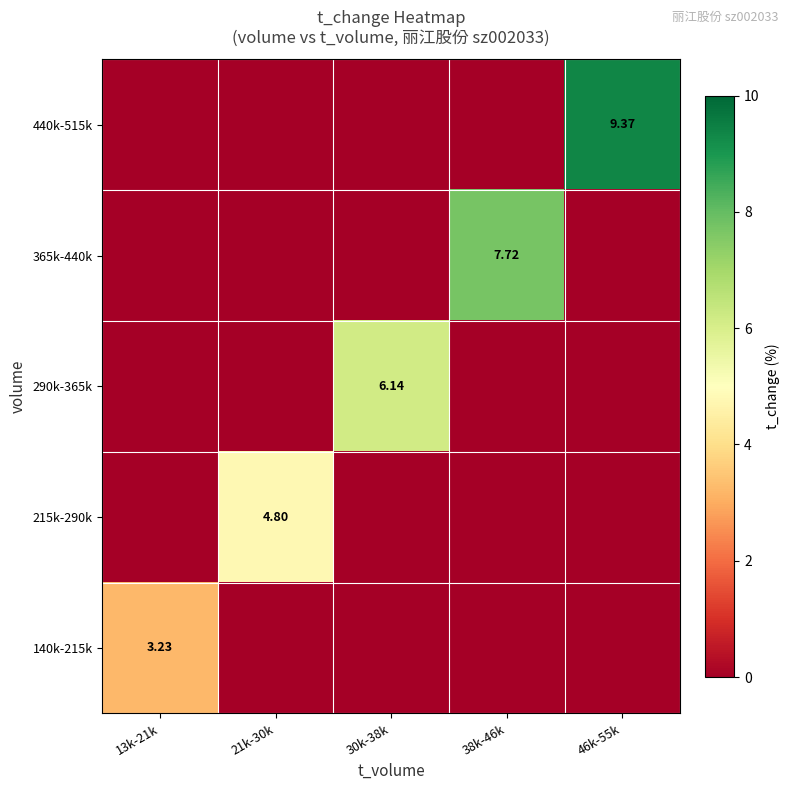

The 215k-290k series shows 0.0 at 30k-38k. True or false?

True